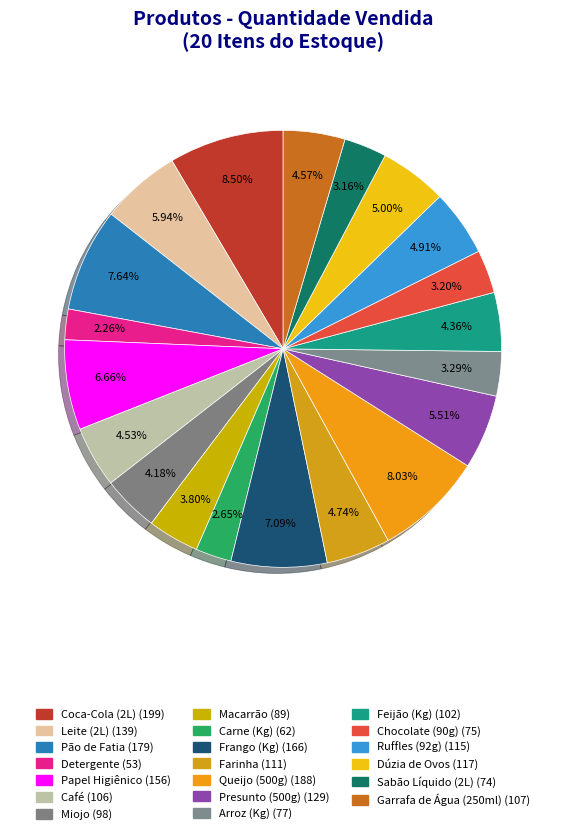

To the nearest percent, what is the difference between the Frango (Kg) and Miojo slice percentages?

3%